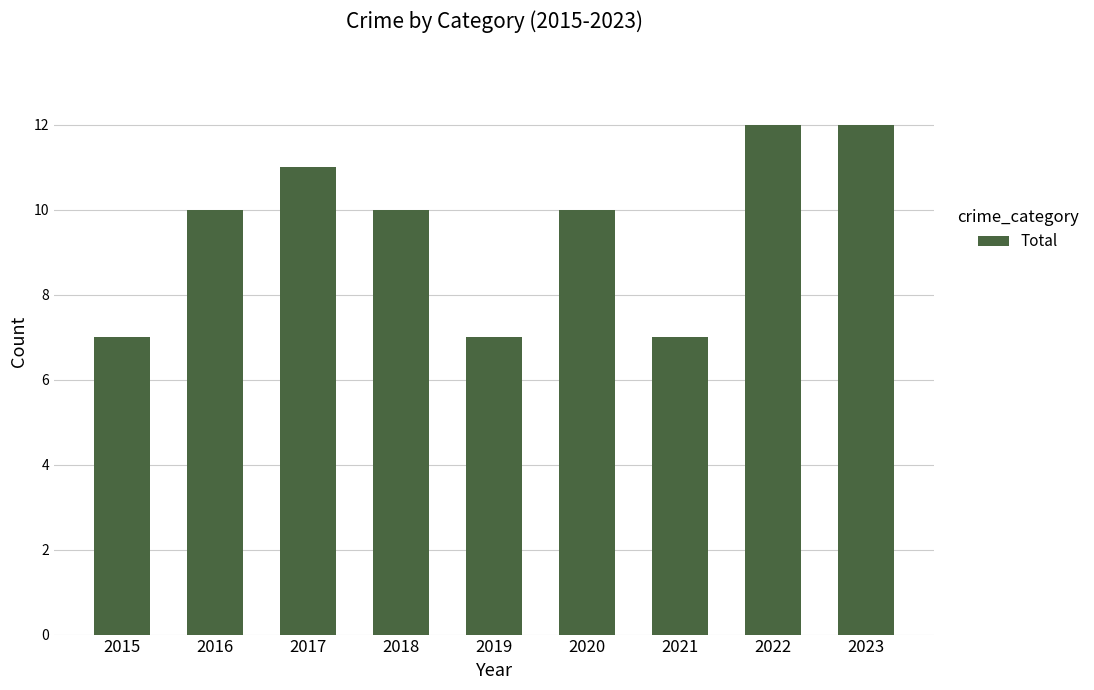

How many series are shown in this chart?

1